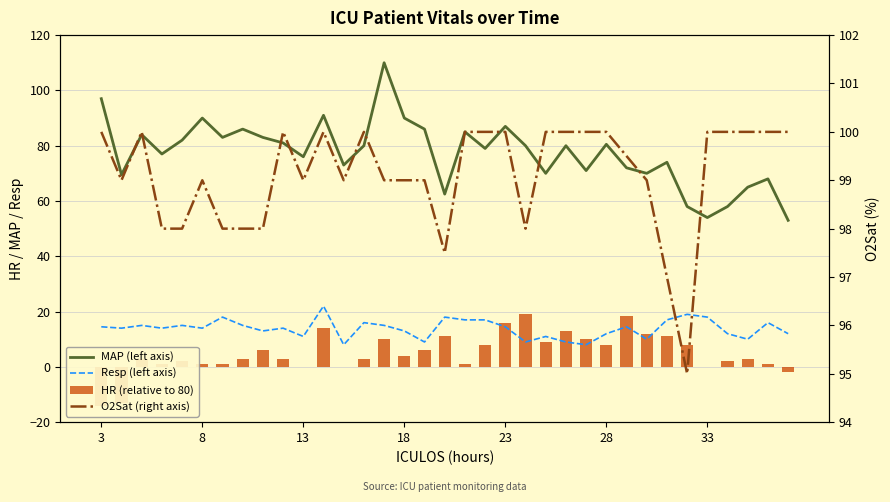

How many values in HR (relative to 80) are below zero?

3